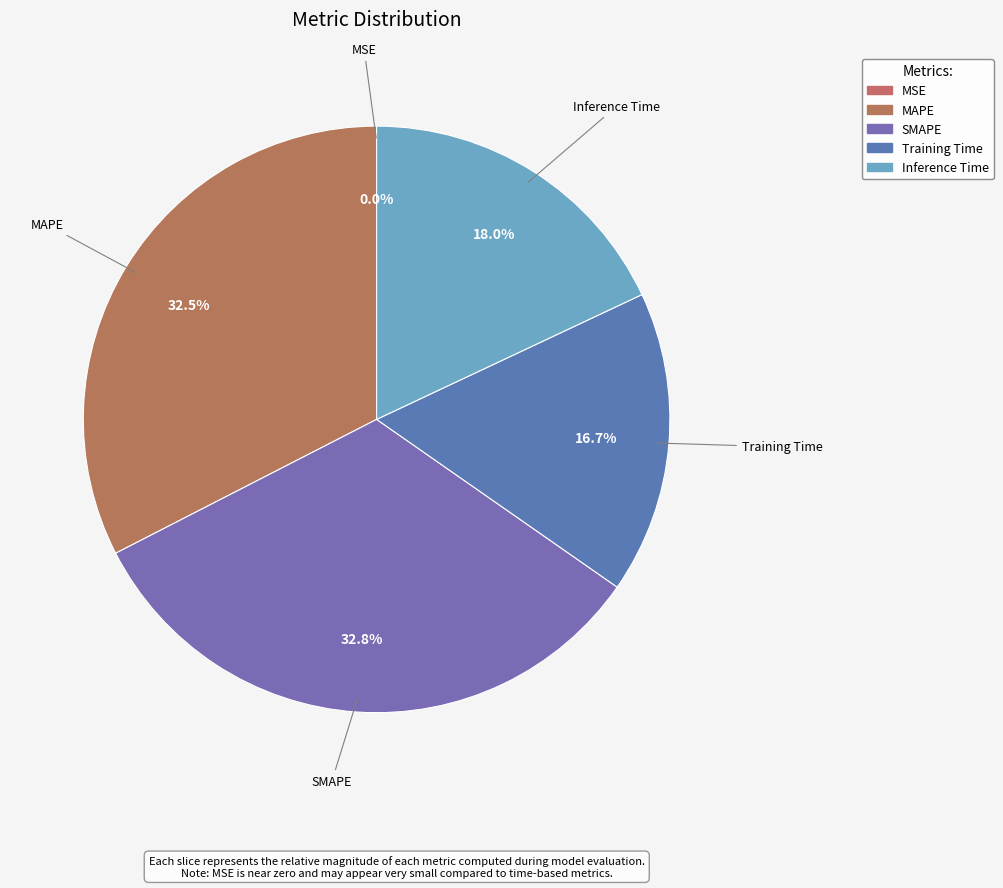

What is the total percentage of MAPE and Inference Time?

50.5%